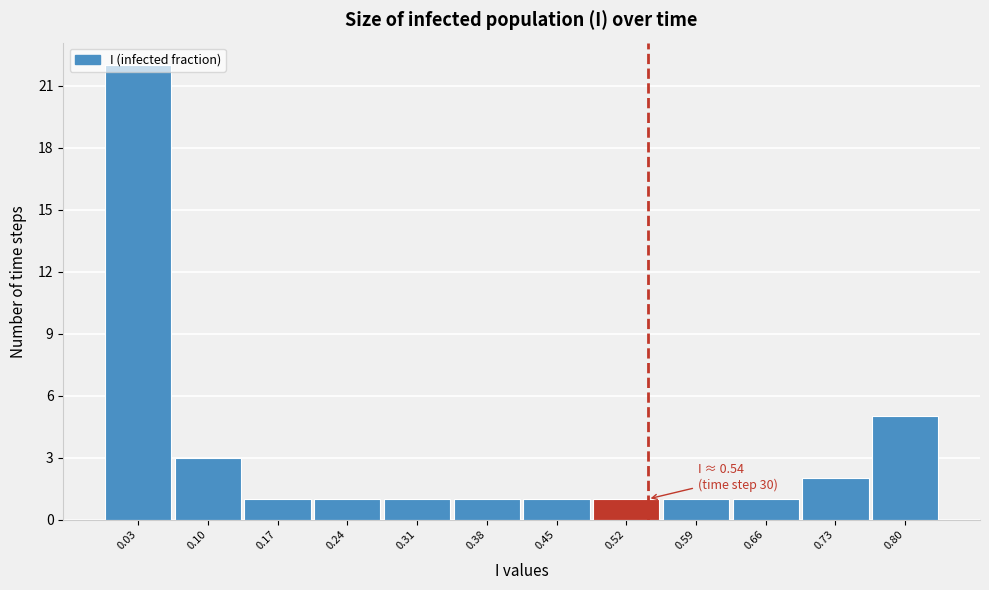

Over which range of the x-axis is the bar tallest?

0.00 to 0.07